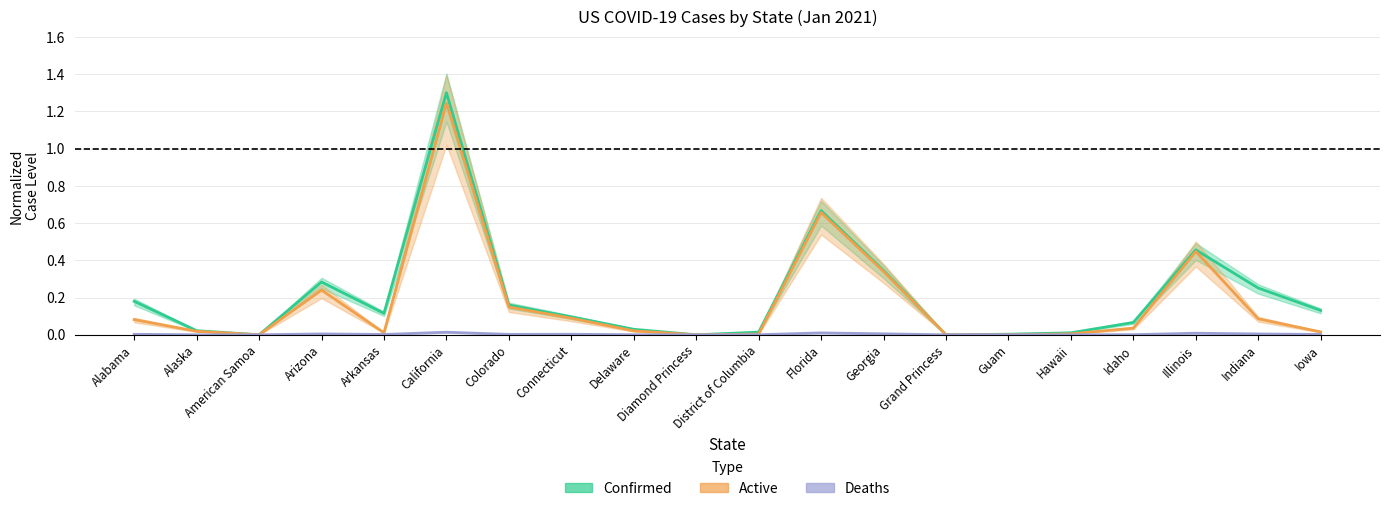

True or false: Active and Deaths intersect in this chart.

False